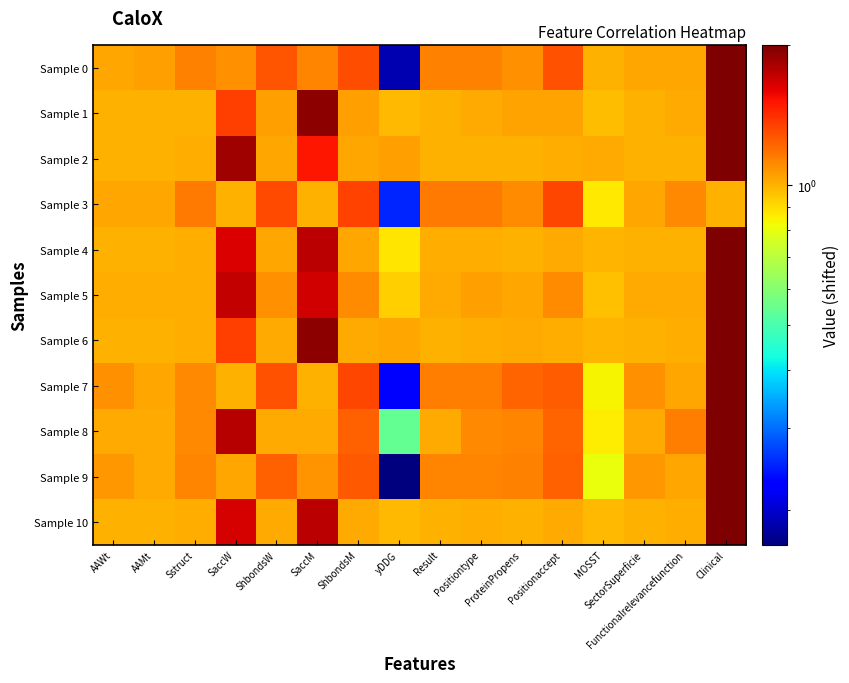

What is the total value across all series at Positionaccept?

12.6